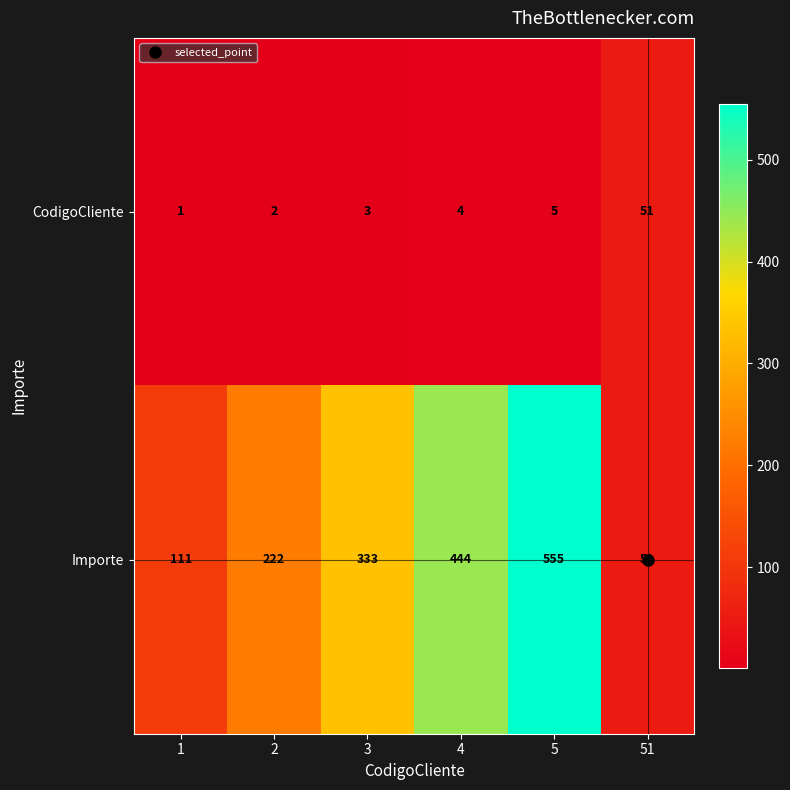

Which series changed the most between 2 and 51?

Importe